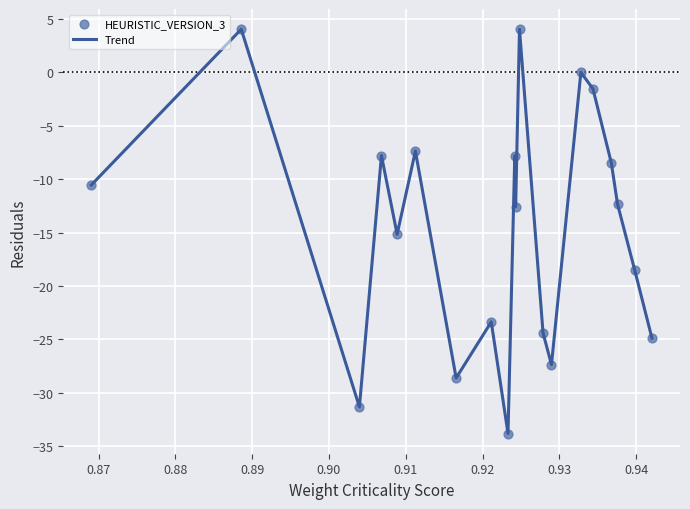

What is the smallest value displayed?

-33.8